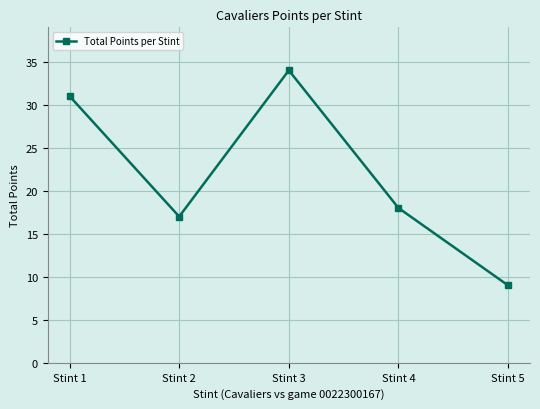

How many interior local peaks (higher than both neighbors) does the data have?

1